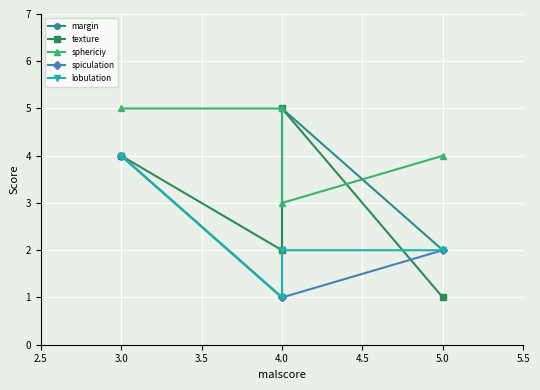

What is the difference between the maximum and second lowest values in the lobulation series?

2